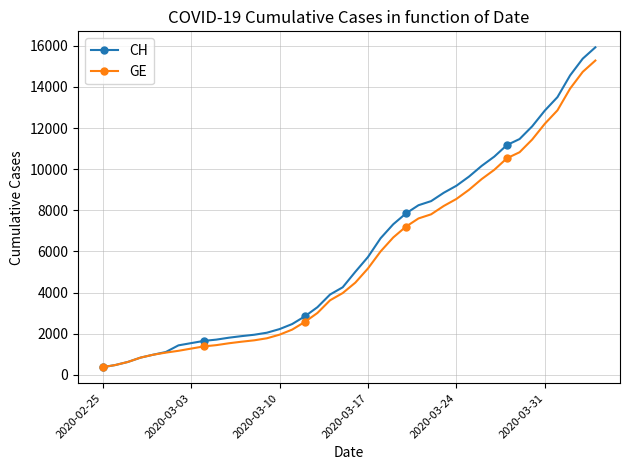

What is the minimum value for CH?

375